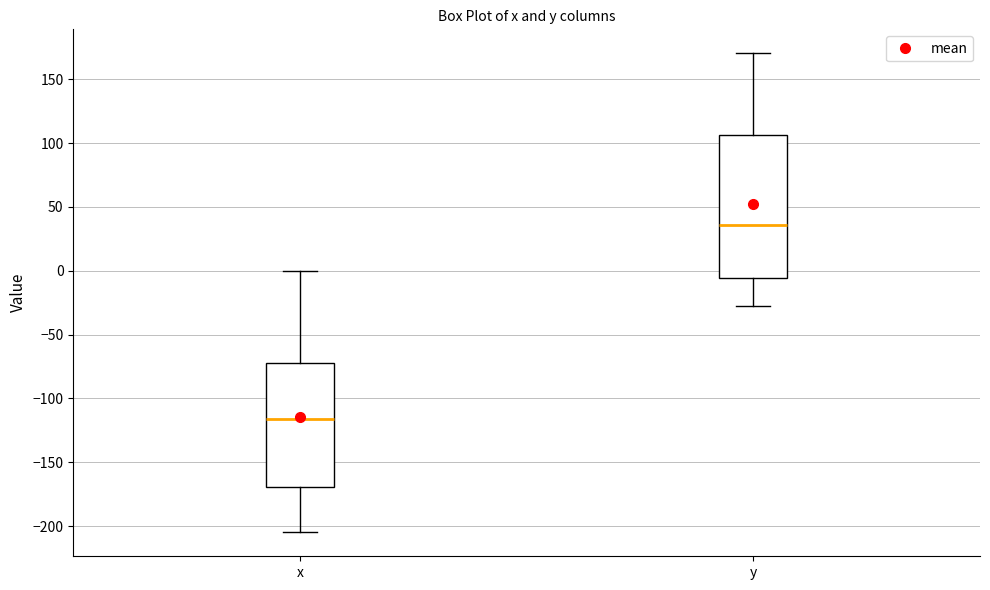

Which box is the tallest, from its lower edge to its upper edge?

y